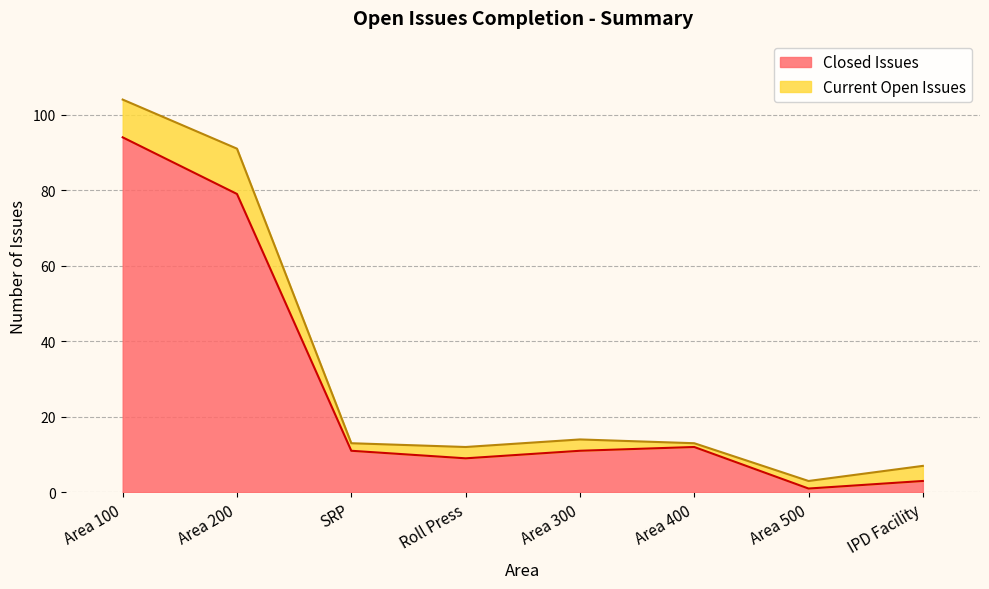

What is the value of the 7th point from the left?

1